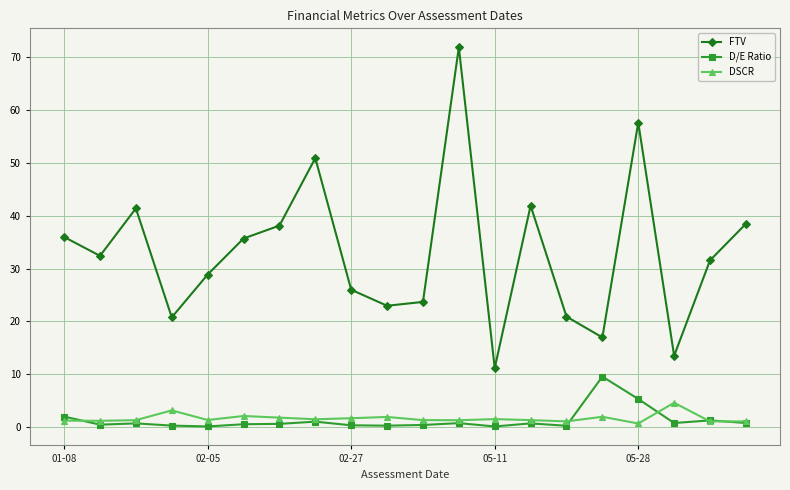

True or false: DSCR and FTV cross at least once.

False